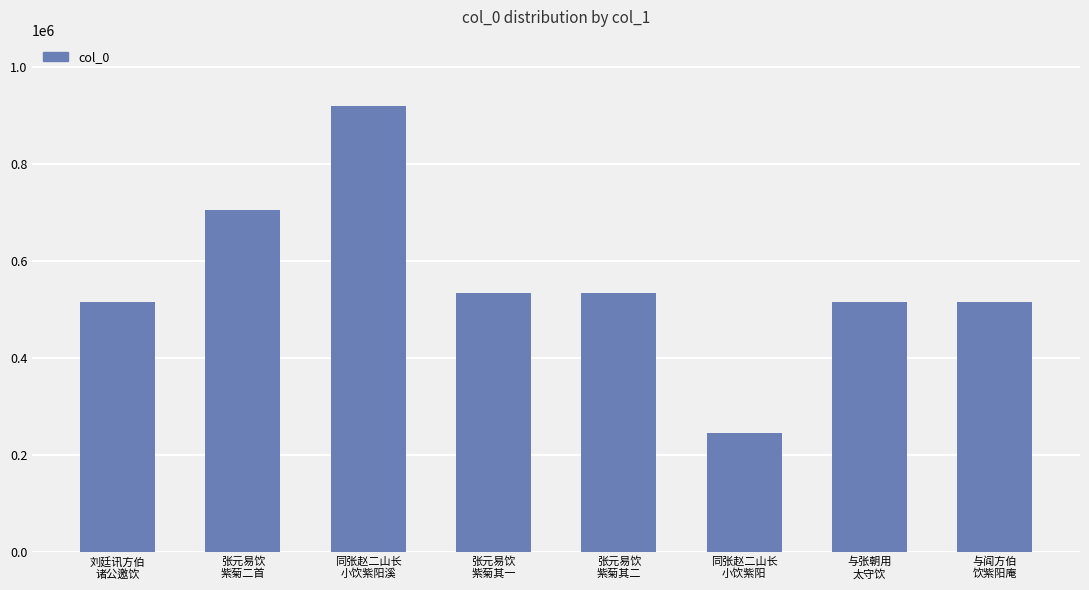

How many values are below 534237?

4